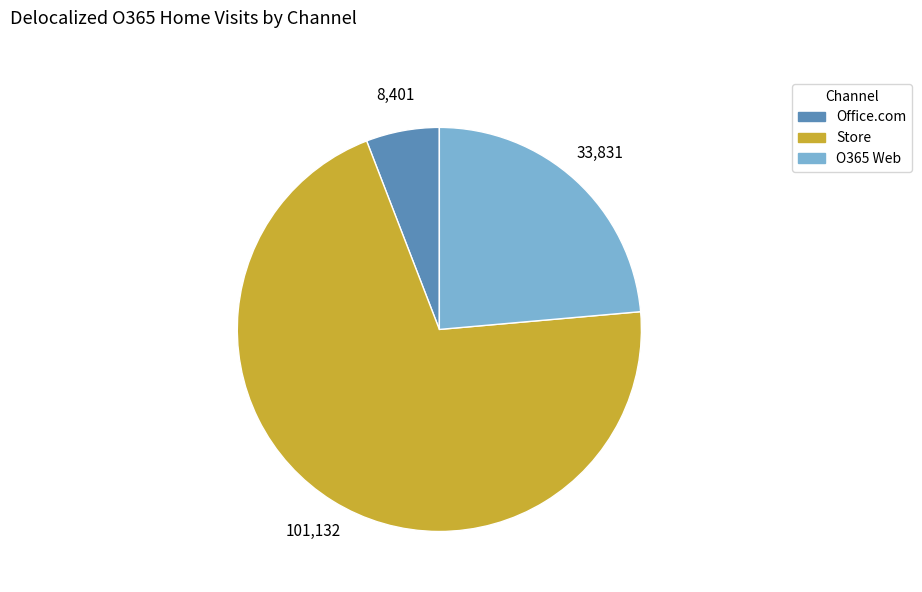

Which slice is the largest?

Store